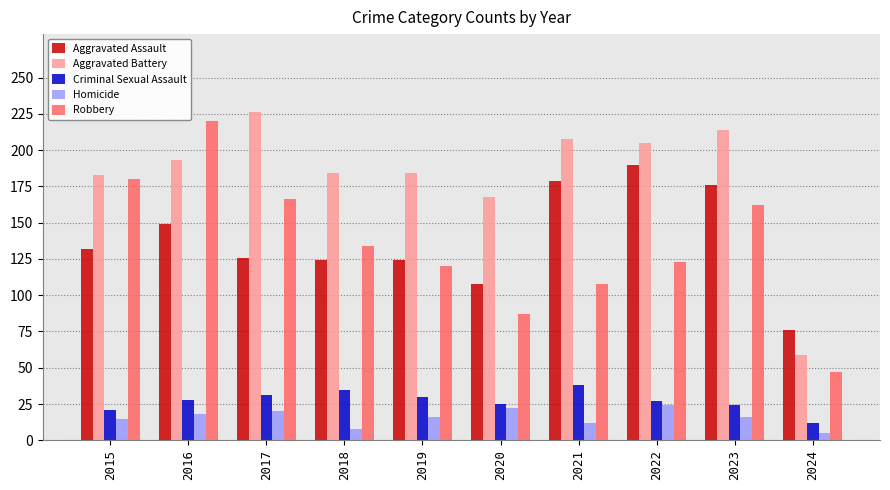

How many bars are there in total?

50